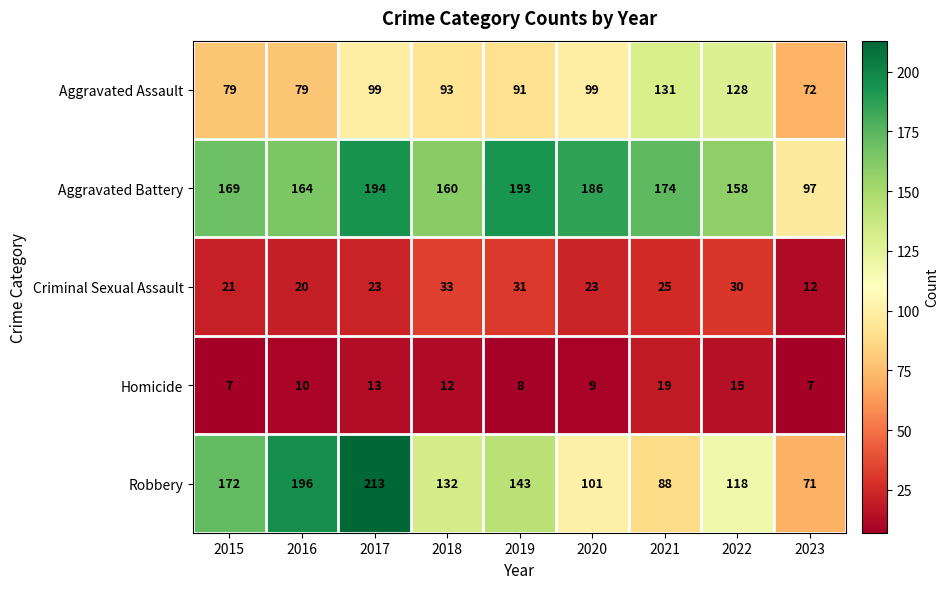

How many data points does each series have?

9